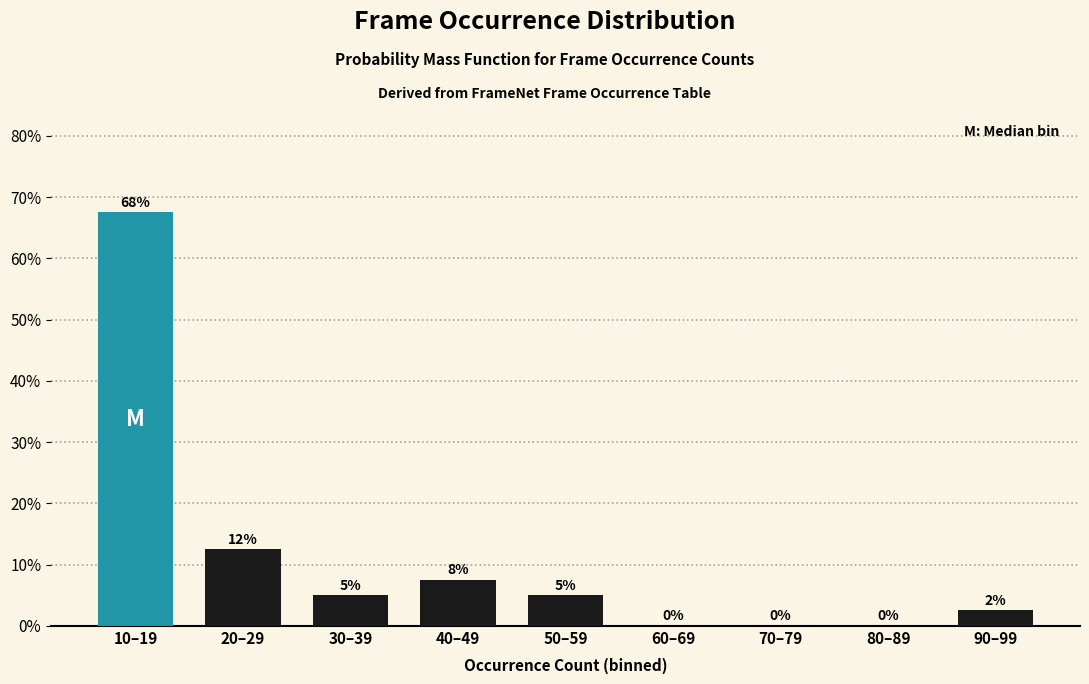

At which category does the chart reach its peak across all series?

10–19